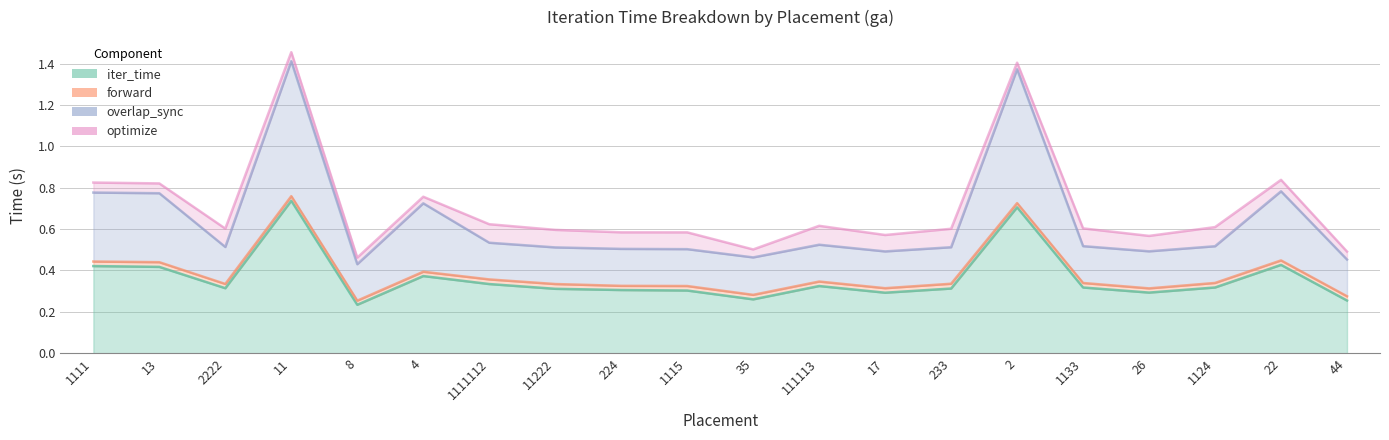

What is the difference between the maximum and minimum values in the overlap_sync series?

1.0